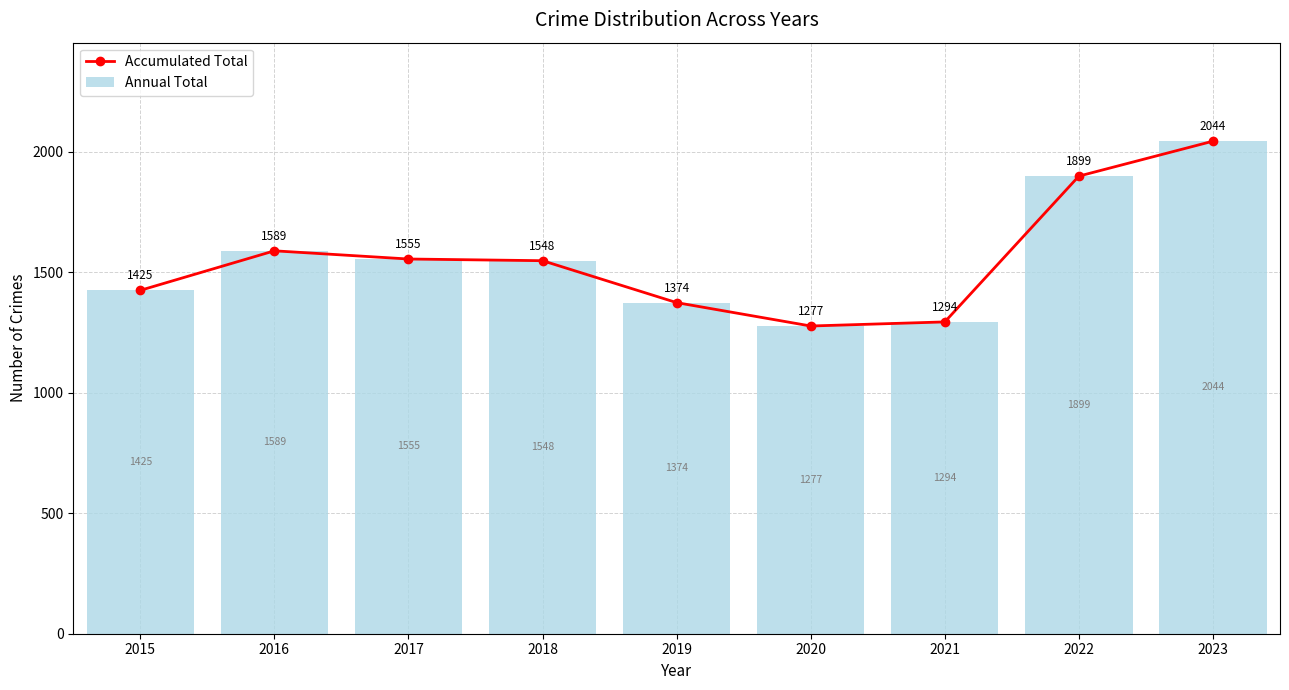

Reading left to right, list all the values displayed in this chart.

Accumulated Total: 2015=1425	2016=1589	2017=1555	2018=1548	2019=1374	2020=1277	2021=1294	2022=1899	2023=2044
Annual Total: 2015=1425	2016=1589	2017=1555	2018=1548	2019=1374	2020=1277	2021=1294	2022=1899	2023=2044